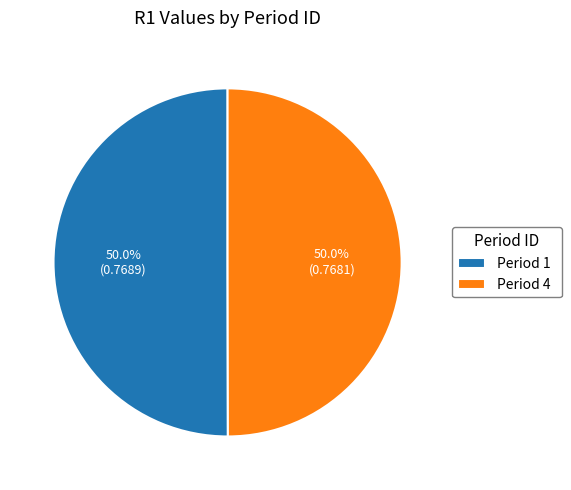

What portion of the pie excludes Period 1?

50.0%